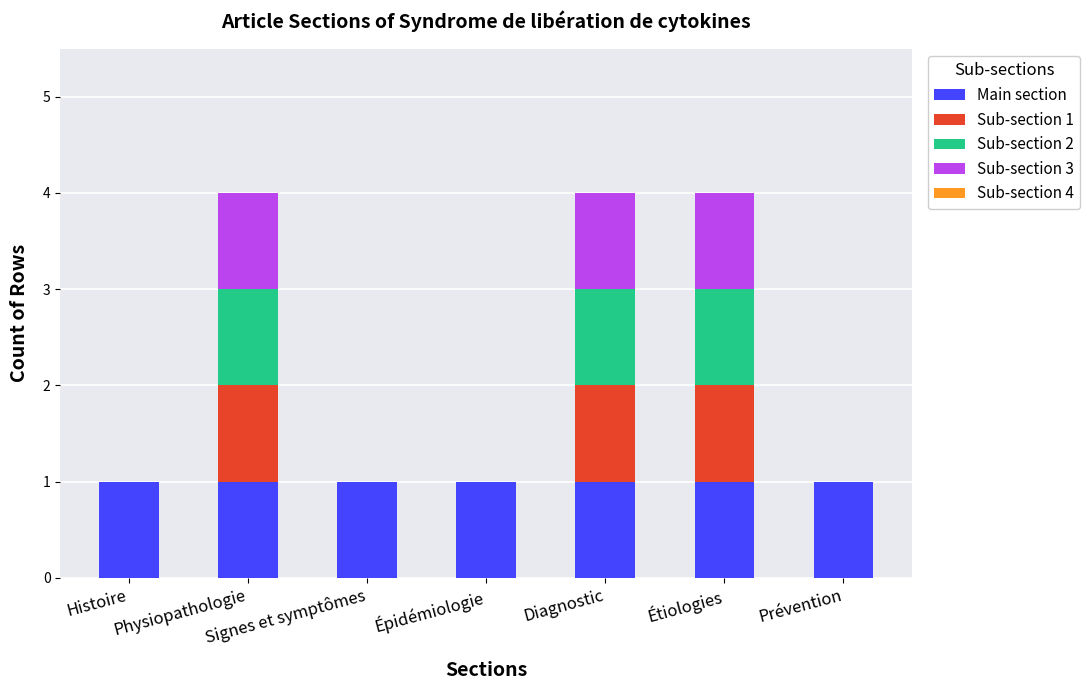

The Main section series shows 0 at Physiopathologie. True or false?

False